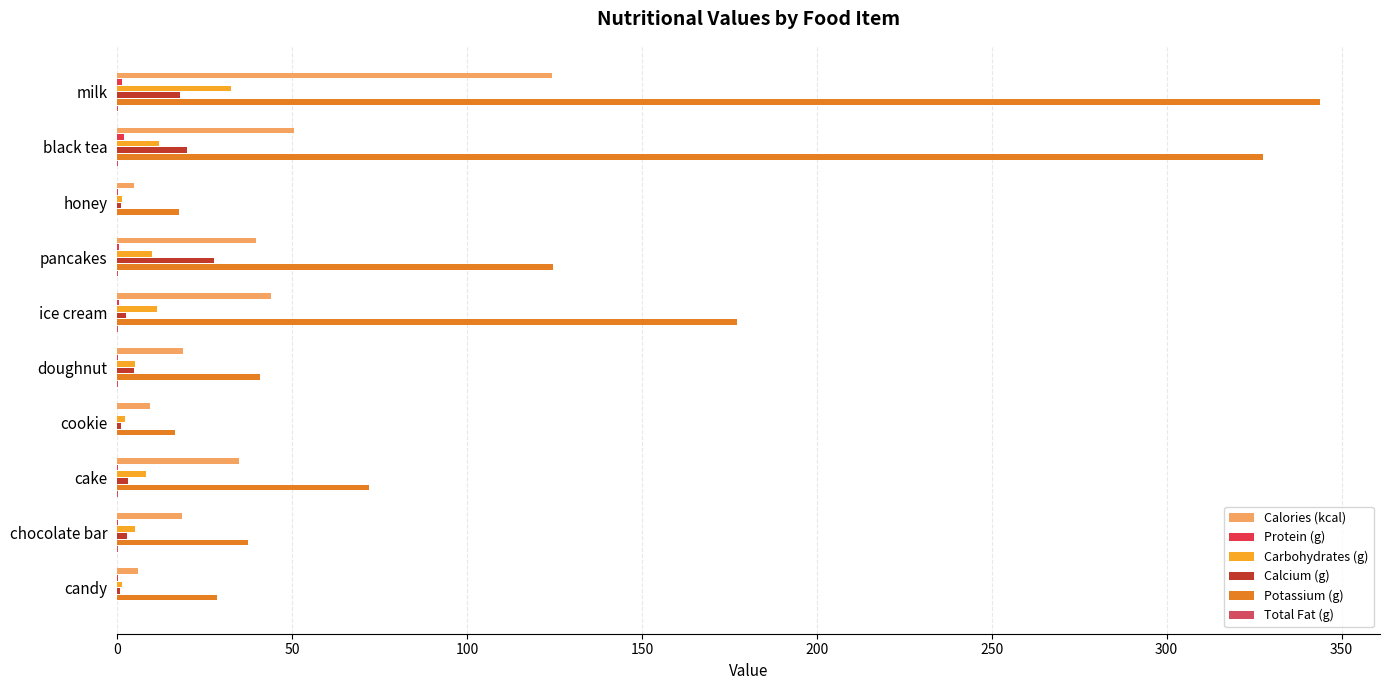

What is the average value of the Calcium (g) series?

8.2